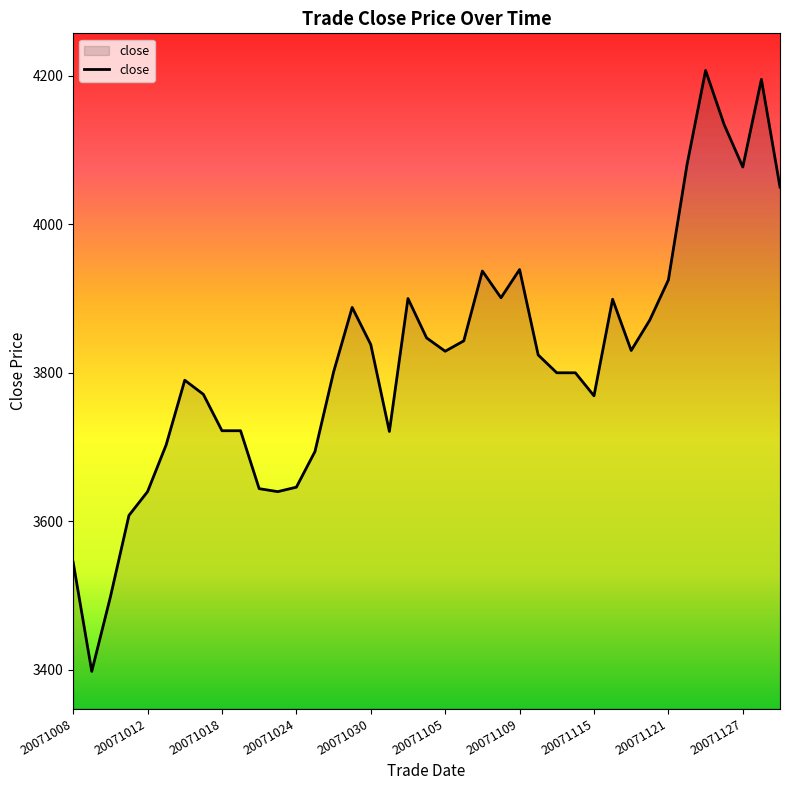

What is the maximum value shown in the chart?

4207